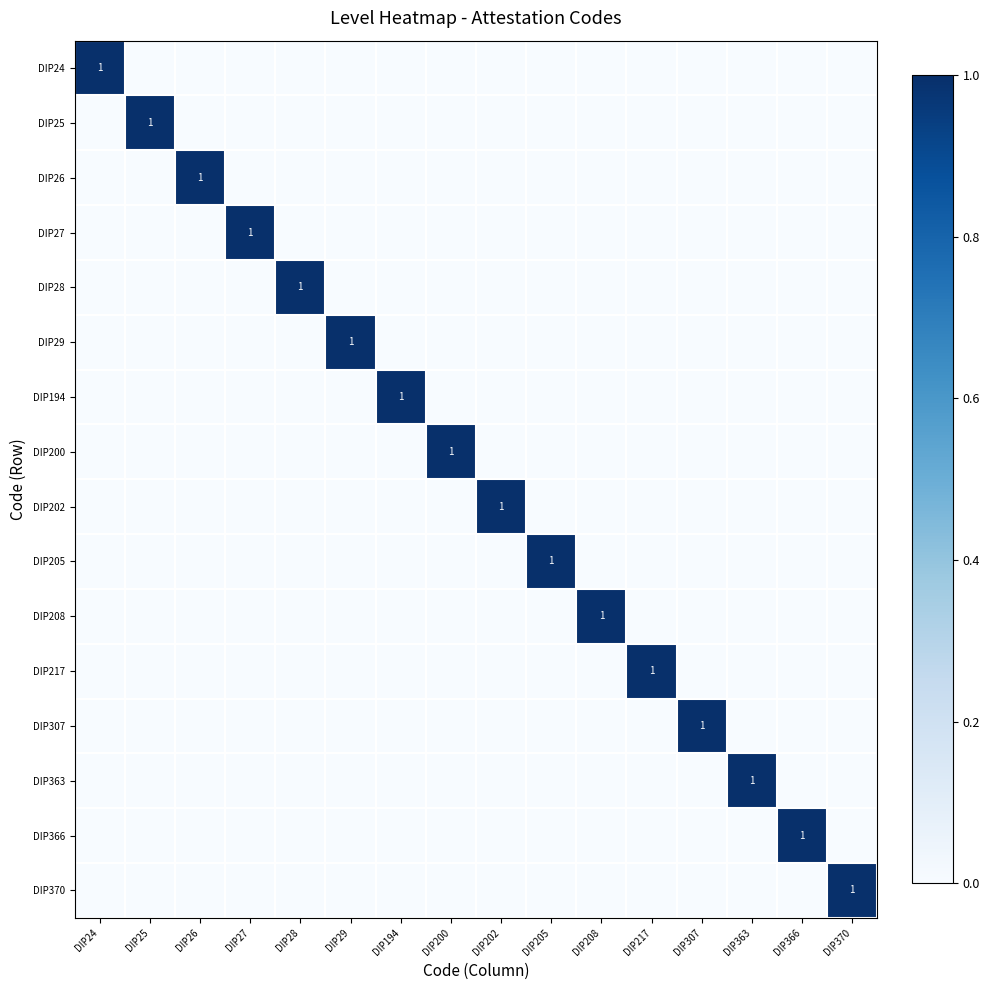

The DIP26 series shows 1 at DIP26. True or false?

True